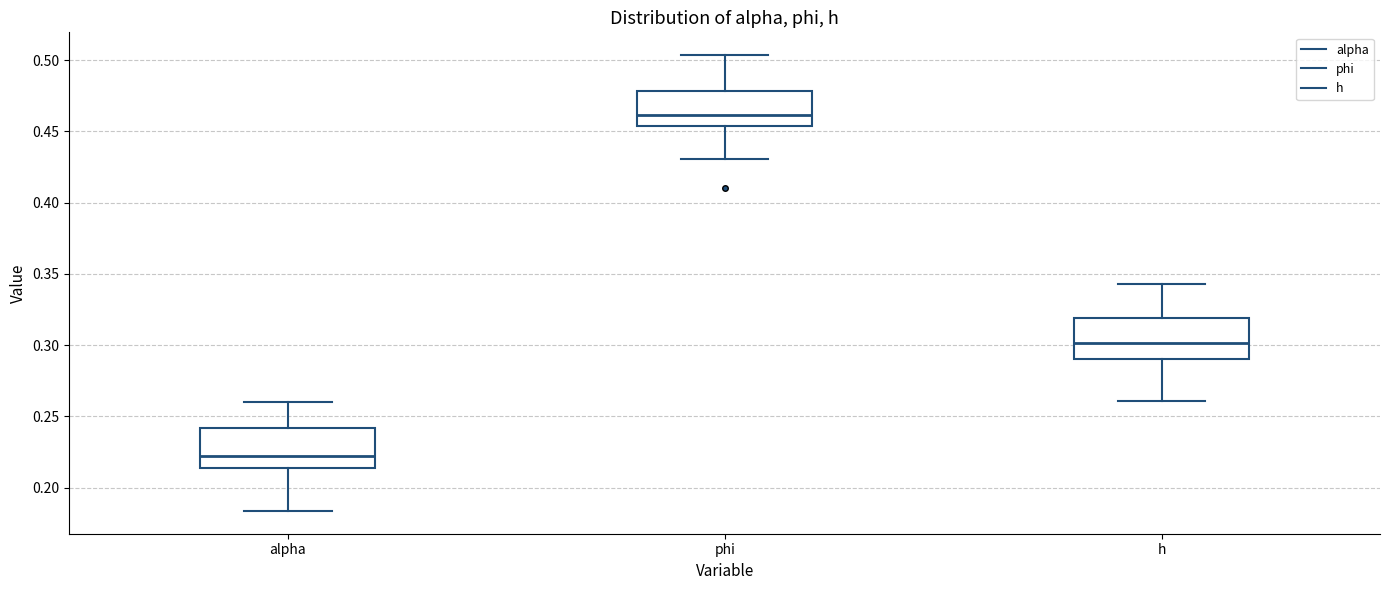

Which box's median line is the lowest?

alpha